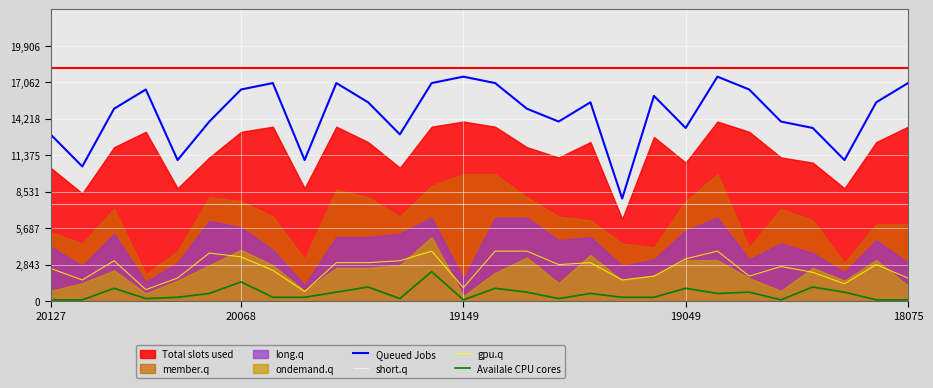

True or false: Availale CPU cores has a value of 1725.1 at 19049.

False